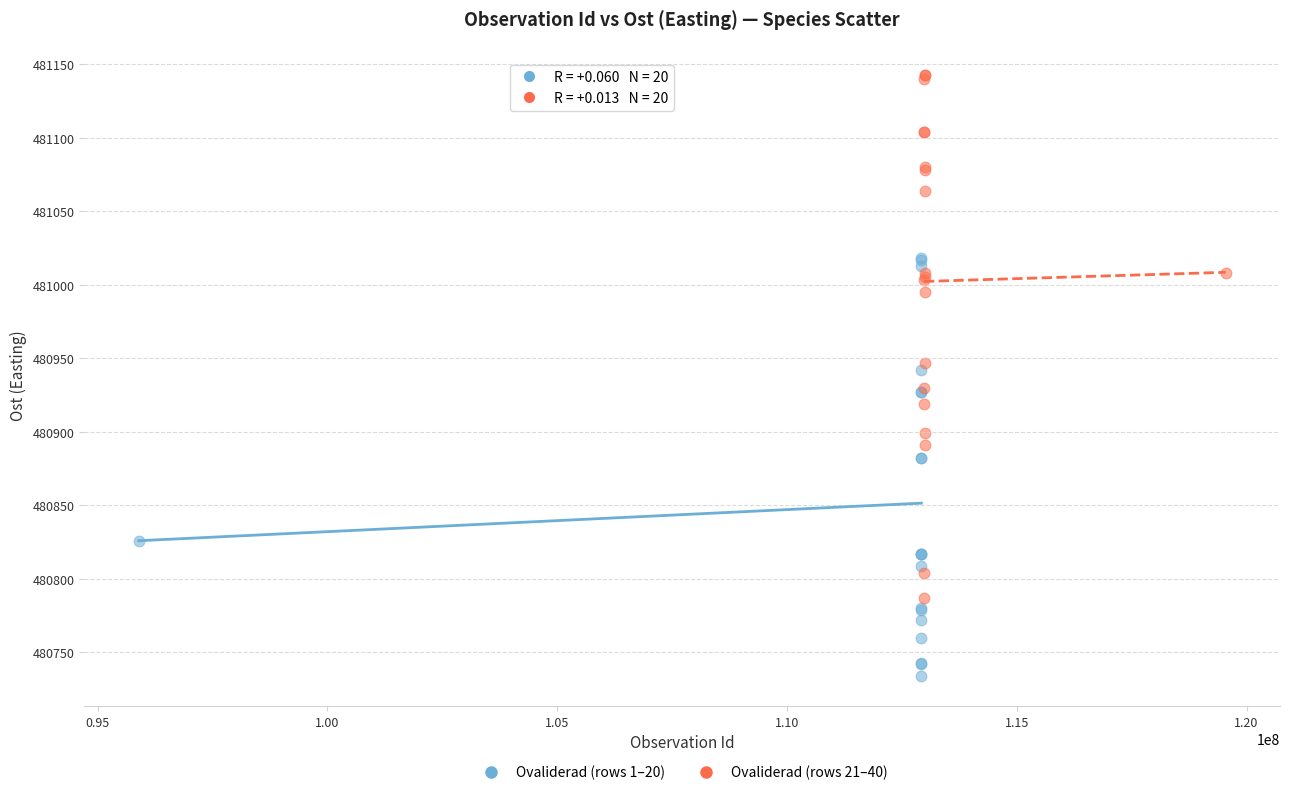

What are all the series names shown in the legend?

Ovaliderad (rows 1–20), Ovaliderad (rows 21–40)